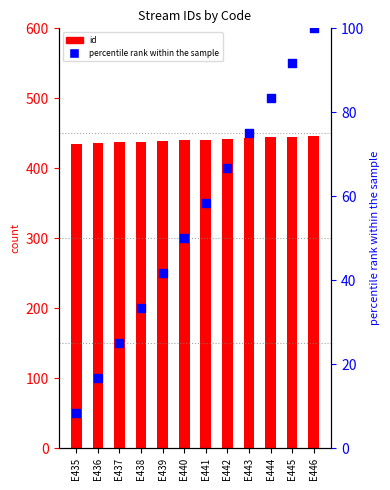

At which category is the sum across all series the highest?

E446